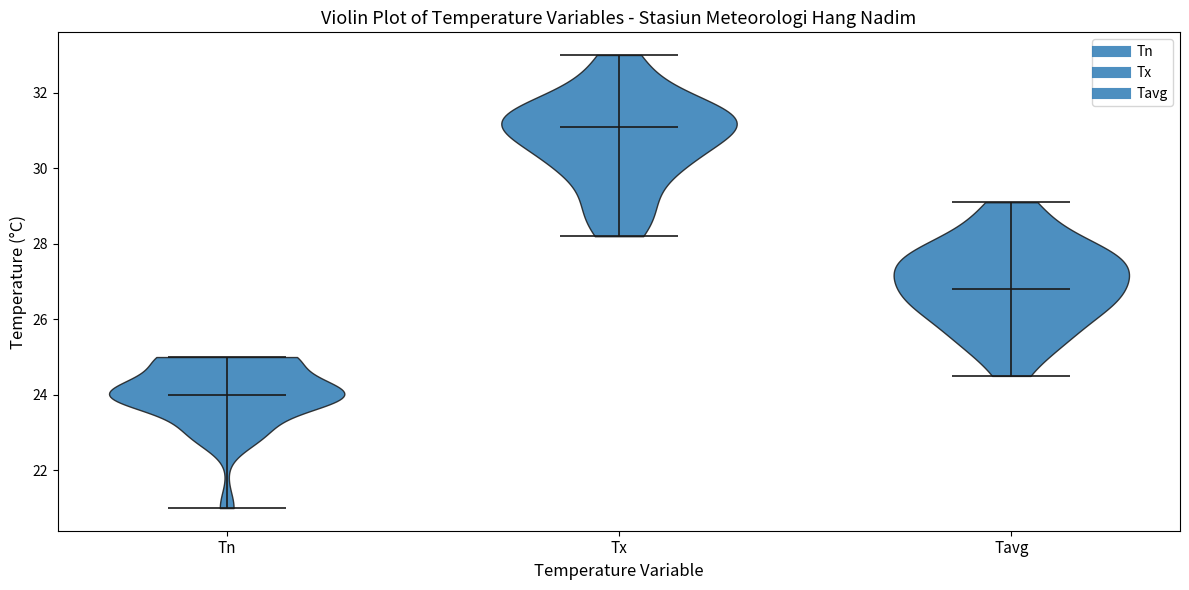

Reading left to right, read every violin against the y-axis: where its median line is, and the lowest and highest points it reaches. The values are not printed on the chart, so give them approximately, as read against the axis.

Tn: median line 24.0, lowest point 21.0, highest point 25.0
Tx: median line 31.2, lowest point 28.2, highest point 33.0
Tavg: median line 26.8, lowest point 24.6, highest point 29.2